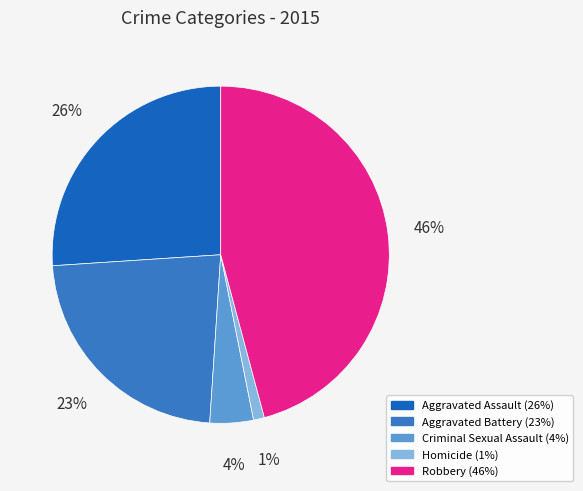

To the nearest percent, what is the difference between the largest and smallest slice percentages?

45%